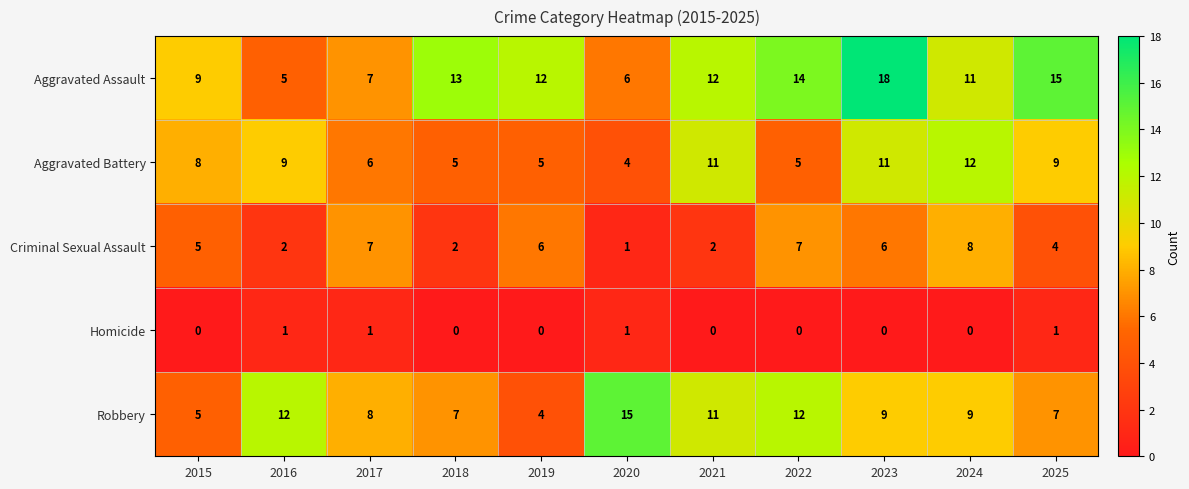

What is the sum of all Homicide values?

4